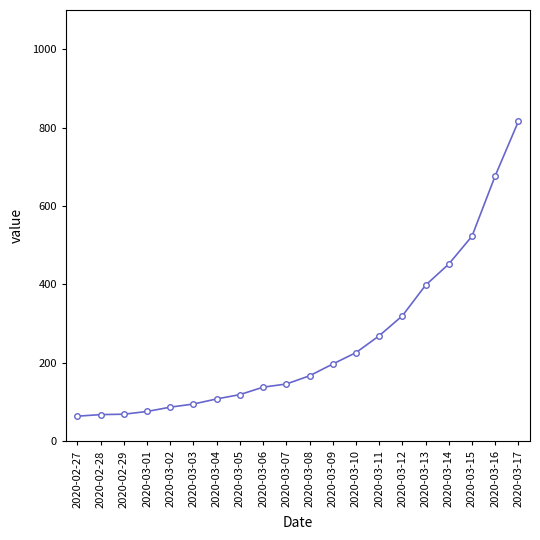

What is the greatest value displayed?

816